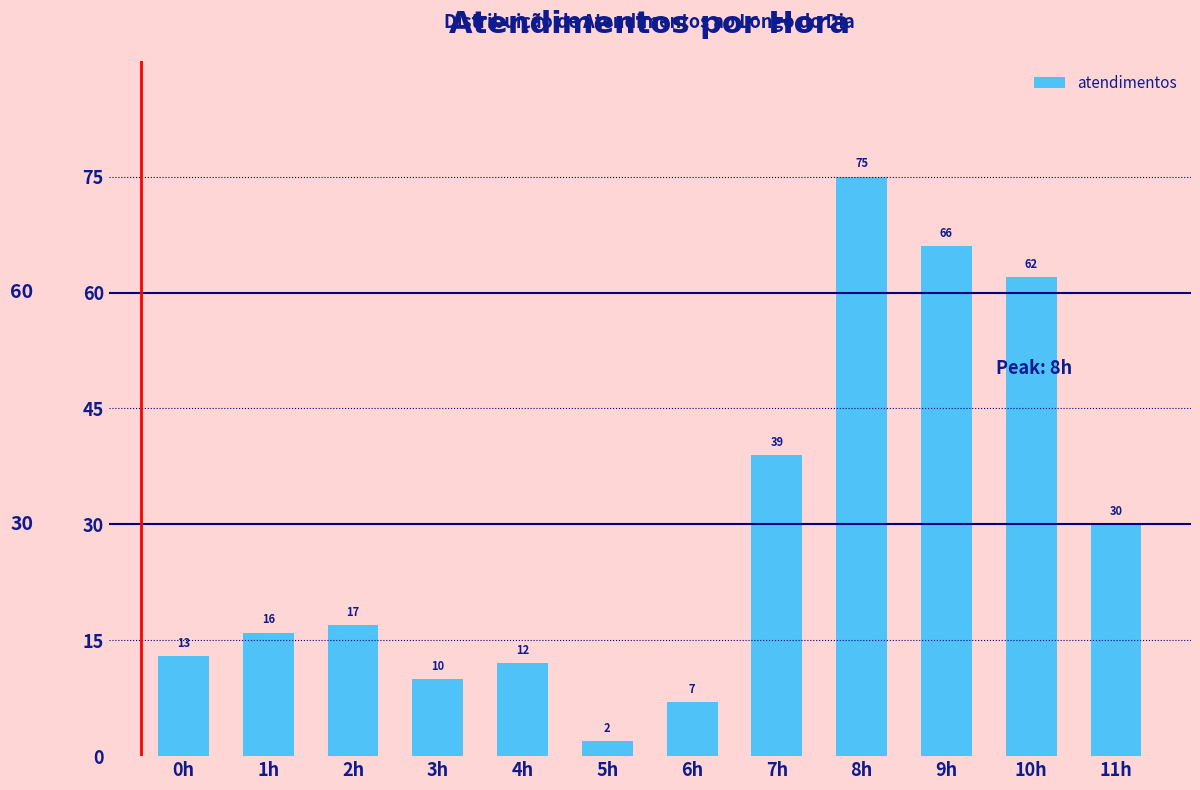

Reading right to left, list all the values displayed in this chart.

11h=30	10h=62	9h=66	8h=75	7h=39	6h=7	5h=2	4h=12	3h=10	2h=17	1h=16	0h=13